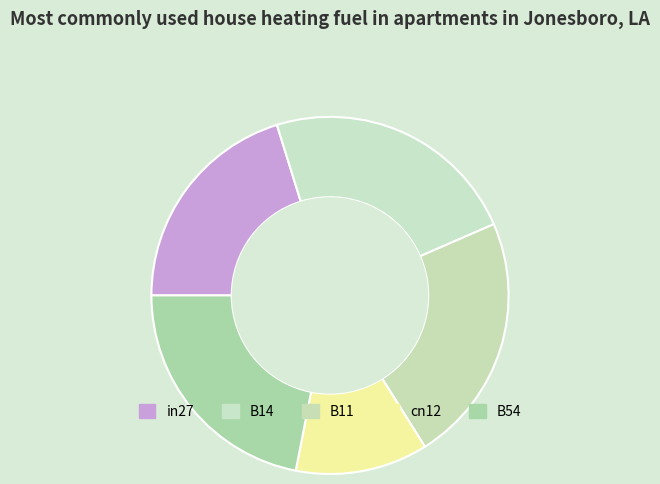

Rank the categories by value from lowest to highest.

cn12, in27, B54, B11, B14